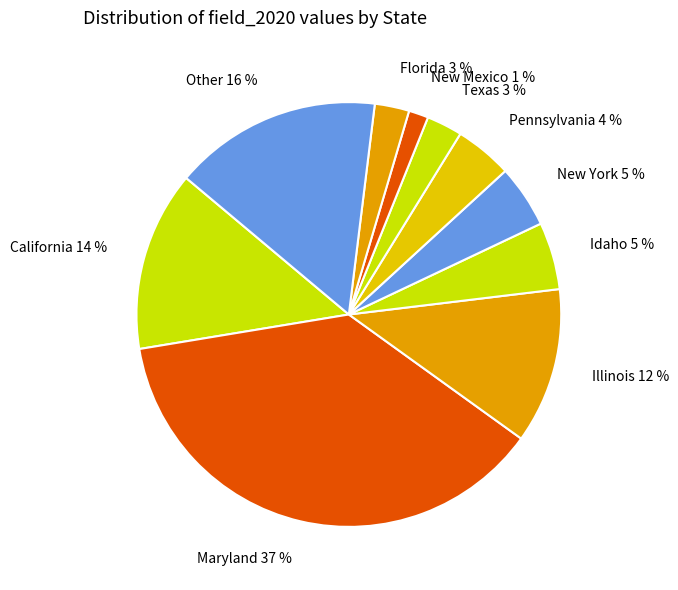

Which category has the smallest portion of the pie?

New Mexico